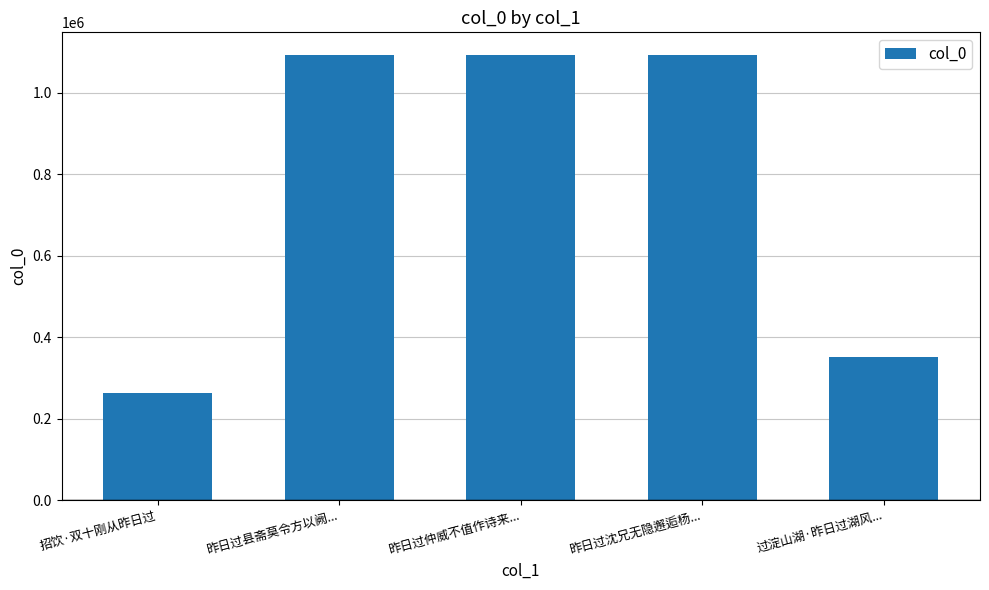

Where is the data nearest to the value 678314?

过淀山湖·昨日过湖风...